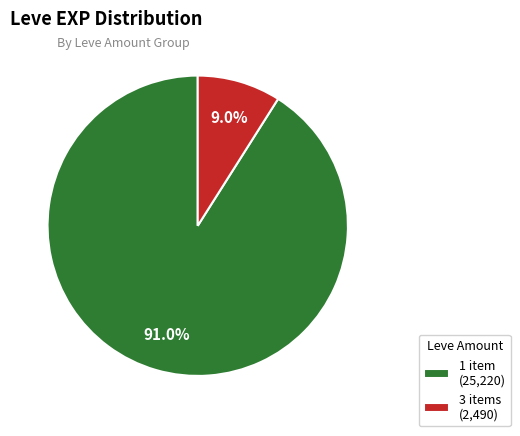

Rank the categories by value from highest to lowest.

1 item (25,220), 3 items (2,490)